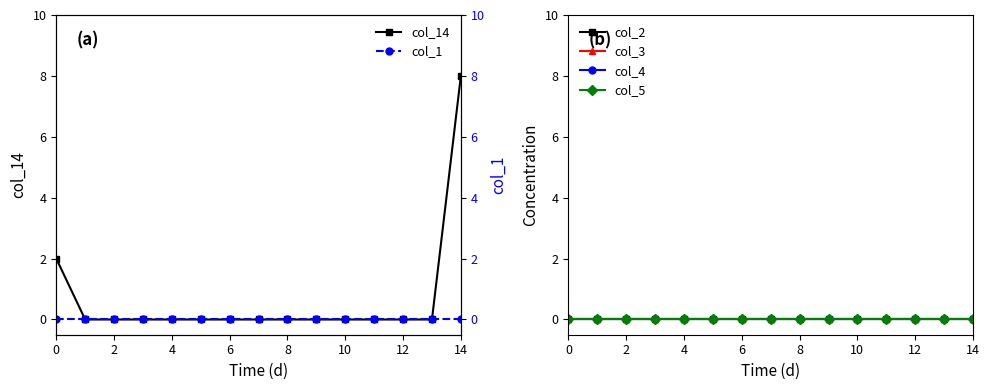

True or false: col_14 has a value of 0 at 6.

True